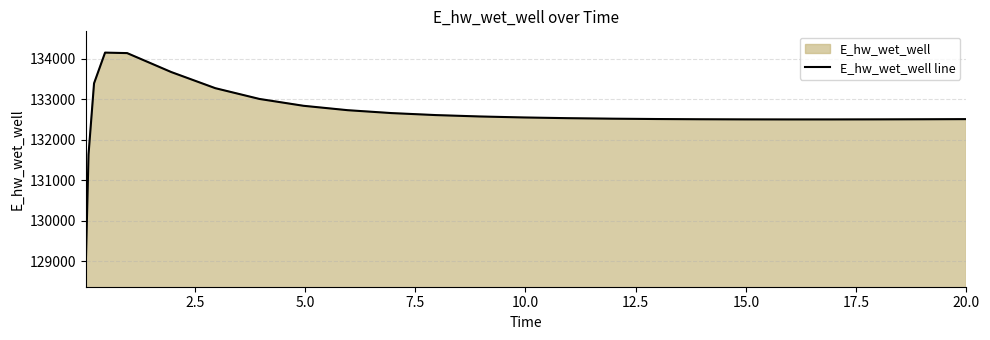

What is the difference between the maximum and minimum values?

5259.6